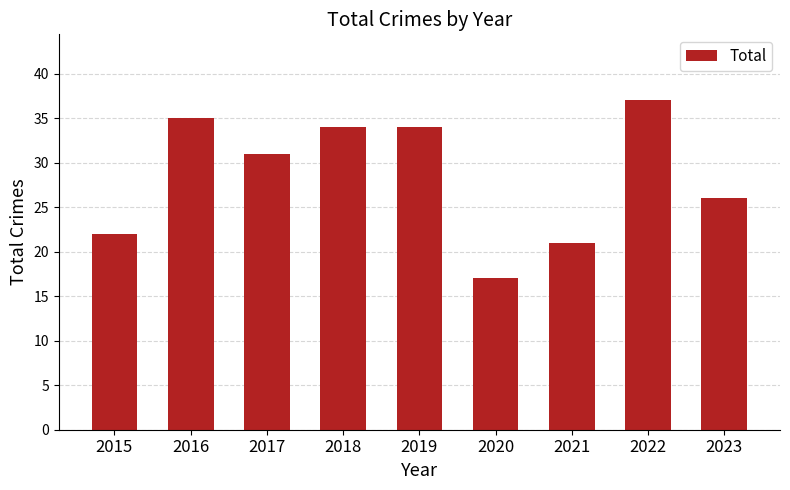

What is the change in value from 2017 to 2018?

+3